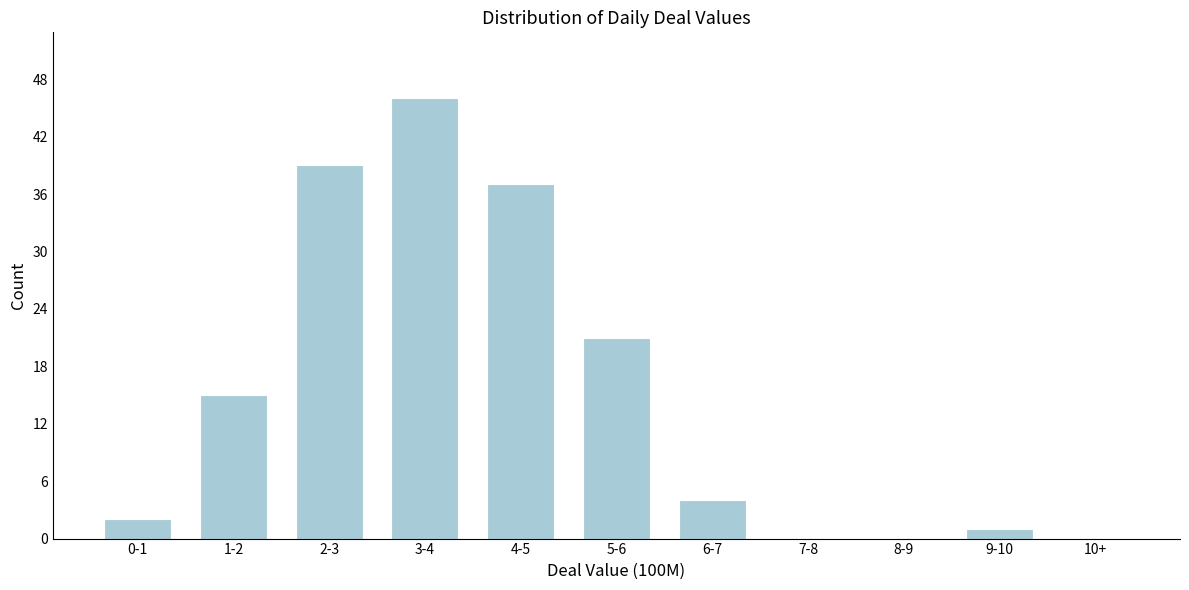

Reading left to right, what are all the values shown in this chart?

0-1=2	1-2=15	2-3=39	3-4=46	4-5=37	5-6=21	6-7=4	7-8=0	8-9=0	9-10=1	10+=0